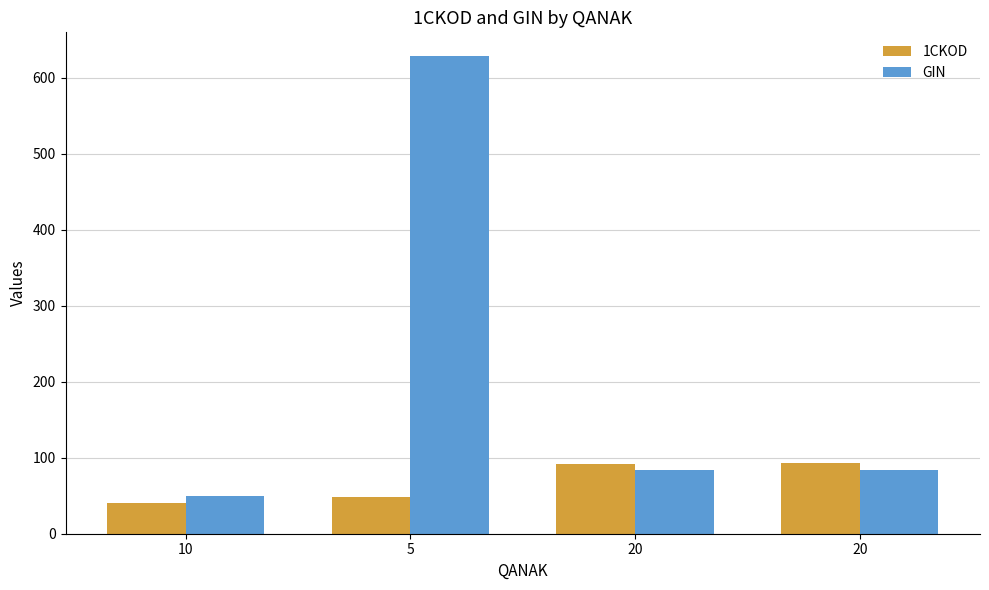

Reading right to left, transcribe all the data shown in this chart.

1CKOD: 20=93.0	20=92.0	5=48.0	10=41.0
GIN: 20=84.3	20=84.3	5=628.7	10=49.8